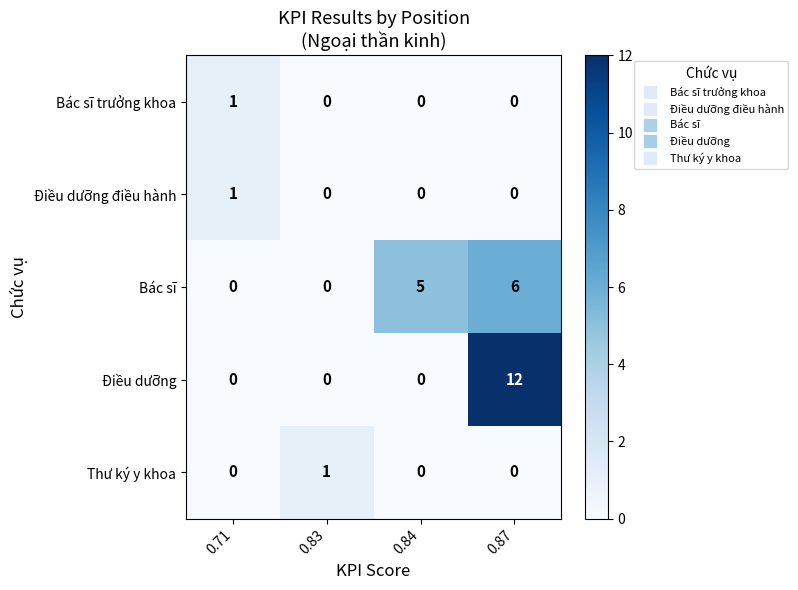

How many categories are shown in the chart?

4